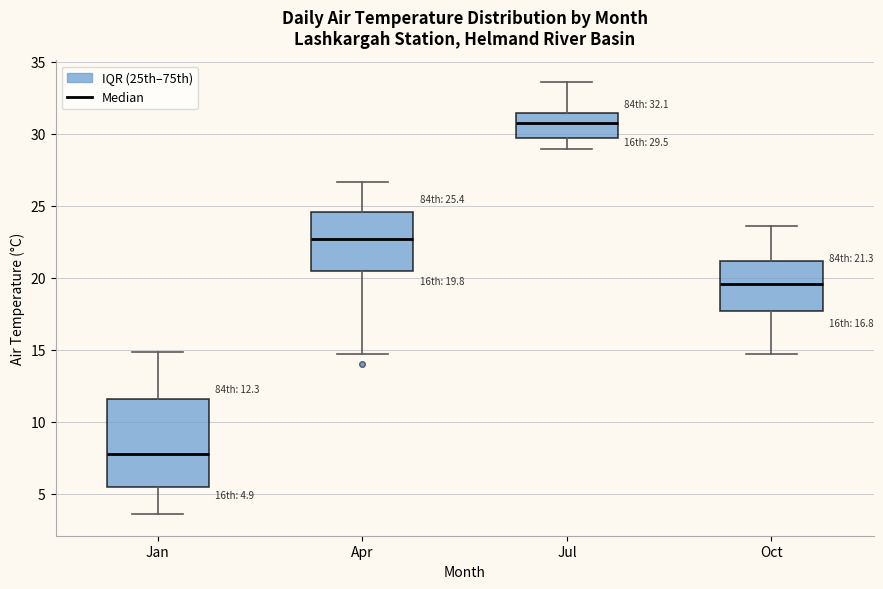

Which box is the tallest, from its lower edge to its upper edge?

Jan